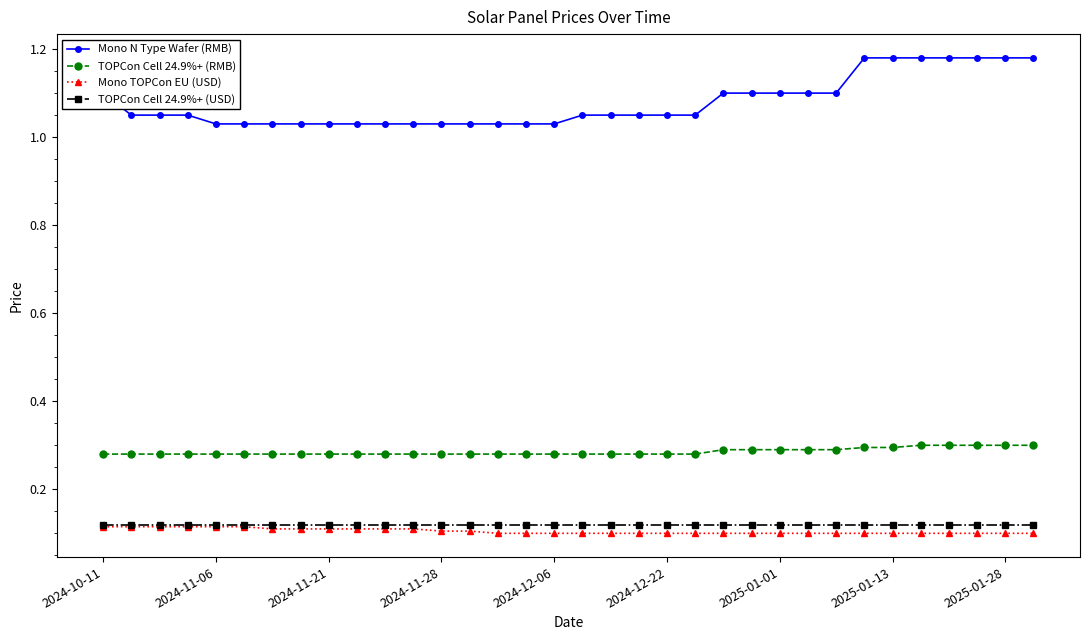

True or false: Mono N Type Wafer (RMB) and TOPCon Cell 24.9%+ (RMB) intersect in this chart.

False